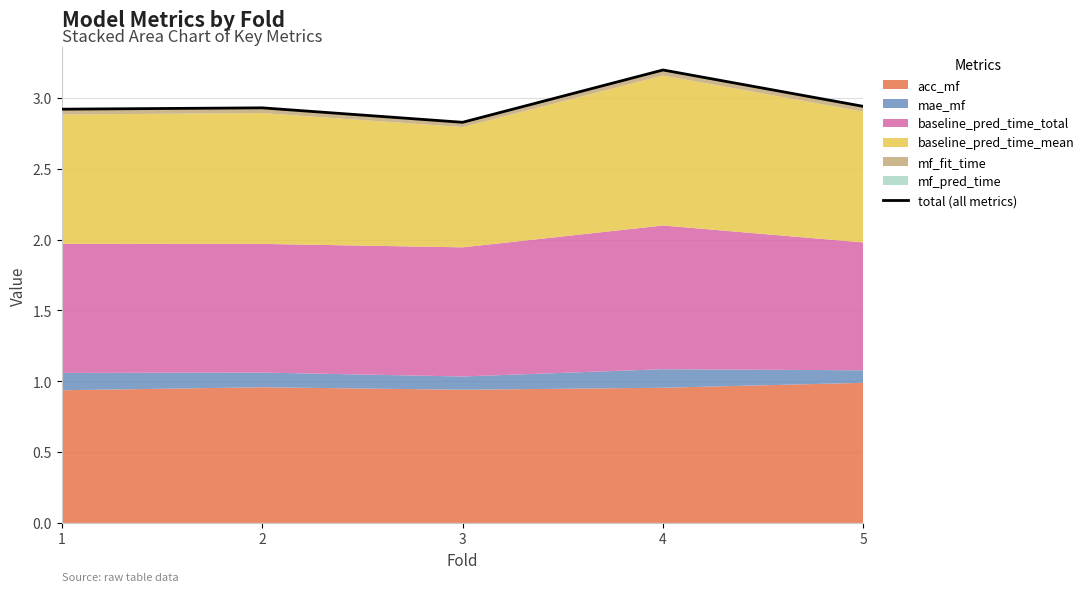

Is it true that the value at 2 is 2.9?

True